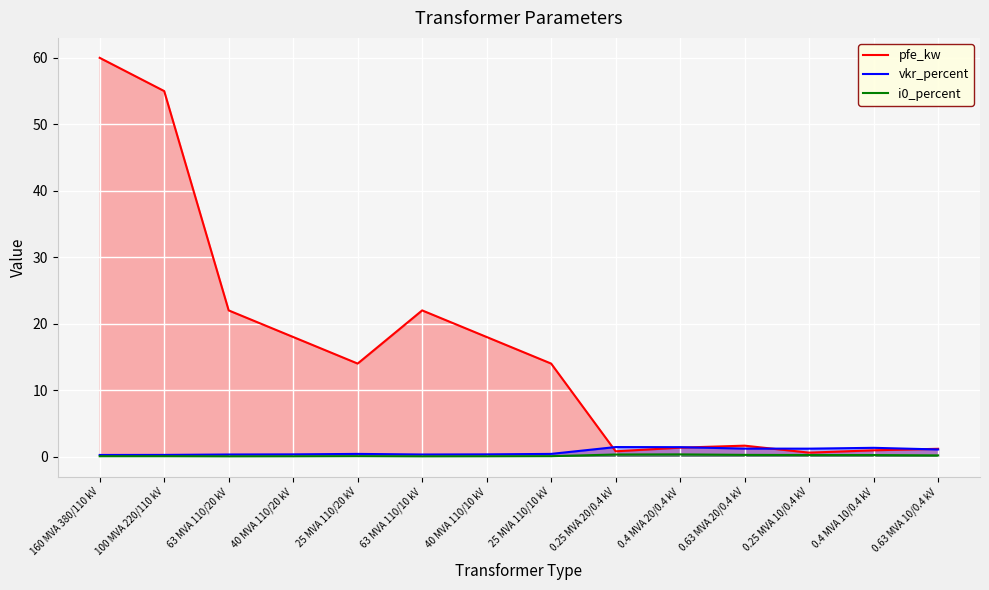

Reading left to right, what are all the values shown in this chart?

pfe_kw: 160 MVA 380/110 kV=60.0	100 MVA 220/110 kV=55.0	63 MVA 110/20 kV=22.0	40 MVA 110/20 kV=18.0	25 MVA 110/20 kV=14.0	63 MVA 110/10 kV=22.0	40 MVA 110/10 kV=18.0	25 MVA 110/10 kV=14.0	0.25 MVA 20/0.4 kV=0.8	0.4 MVA 20/0.4 kV=1.4	0.63 MVA 20/0.4 kV=1.6	0.25 MVA 10/0.4 kV=0.6	0.4 MVA 10/0.4 kV=0.9	0.63 MVA 10/0.4 kV=1.2
vkr_percent: 160 MVA 380/110 kV=0.2	100 MVA 220/110 kV=0.3	63 MVA 110/20 kV=0.3	40 MVA 110/20 kV=0.3	25 MVA 110/20 kV=0.4	63 MVA 110/10 kV=0.3	40 MVA 110/10 kV=0.3	25 MVA 110/10 kV=0.4	0.25 MVA 20/0.4 kV=1.4	0.4 MVA 20/0.4 kV=1.4	0.63 MVA 20/0.4 kV=1.2	0.25 MVA 10/0.4 kV=1.2	0.4 MVA 10/0.4 kV=1.3	0.63 MVA 10/0.4 kV=1.1
i0_percent: 160 MVA 380/110 kV=0.1	100 MVA 220/110 kV=0.1	63 MVA 110/20 kV=0.0	40 MVA 110/20 kV=0.1	25 MVA 110/20 kV=0.1	63 MVA 110/10 kV=0.0	40 MVA 110/10 kV=0.1	25 MVA 110/10 kV=0.1	0.25 MVA 20/0.4 kV=0.3	0.4 MVA 20/0.4 kV=0.3	0.63 MVA 20/0.4 kV=0.3	0.25 MVA 10/0.4 kV=0.2	0.4 MVA 10/0.4 kV=0.2	0.63 MVA 10/0.4 kV=0.2